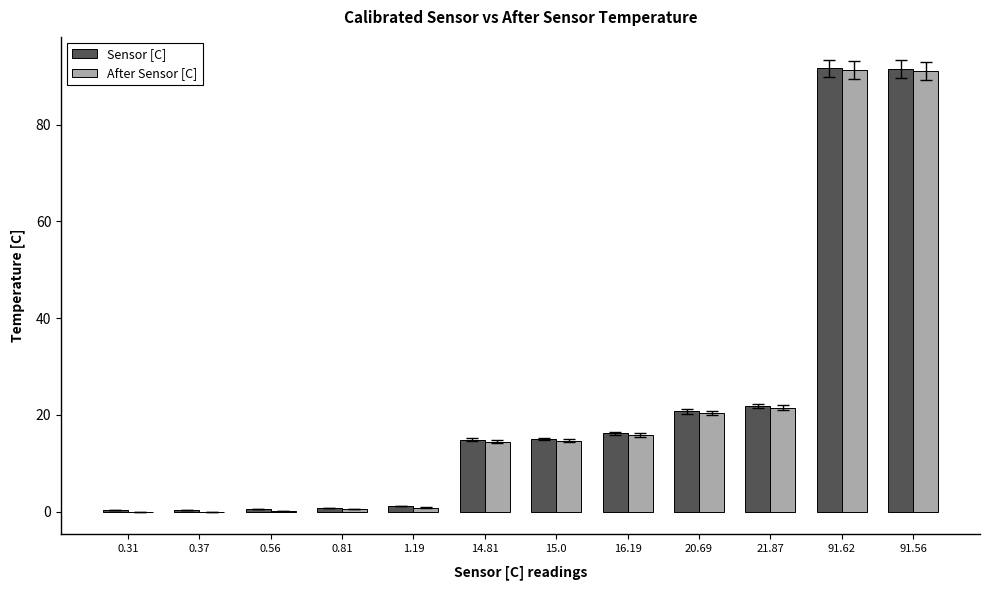

The After Sensor [C] series shows 3.0 at 15.0. True or false?

False